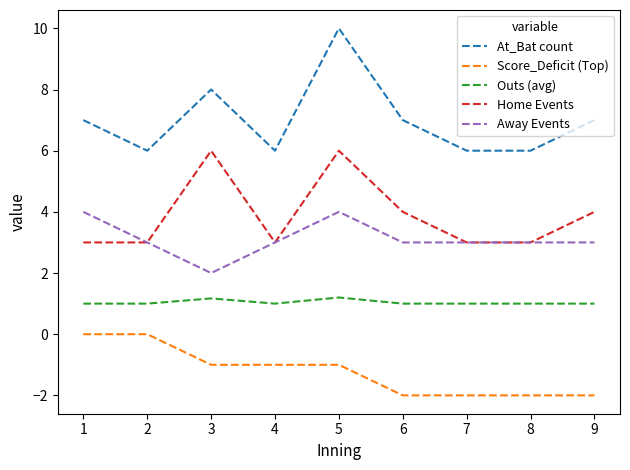

Reading left to right, what are all the values shown in this chart?

At_Bat count: 1=7.0	2=6.0	3=8.0	4=6.0	5=10.0	6=7.0	7=6.0	8=6.0	9=7.0
Score_Deficit (Top): 1=0.0	2=0.0	3=-1.0	4=-1.0	5=-1.0	6=-2.0	7=-2.0	8=-2.0	9=-2.0
Outs (avg): 1=1.0	2=1.0	3=1.2	4=1.0	5=1.2	6=1.0	7=1.0	8=1.0	9=1.0
Home Events: 1=3.0	2=3.0	3=6.0	4=3.0	5=6.0	6=4.0	7=3.0	8=3.0	9=4.0
Away Events: 1=4.0	2=3.0	3=2.0	4=3.0	5=4.0	6=3.0	7=3.0	8=3.0	9=3.0